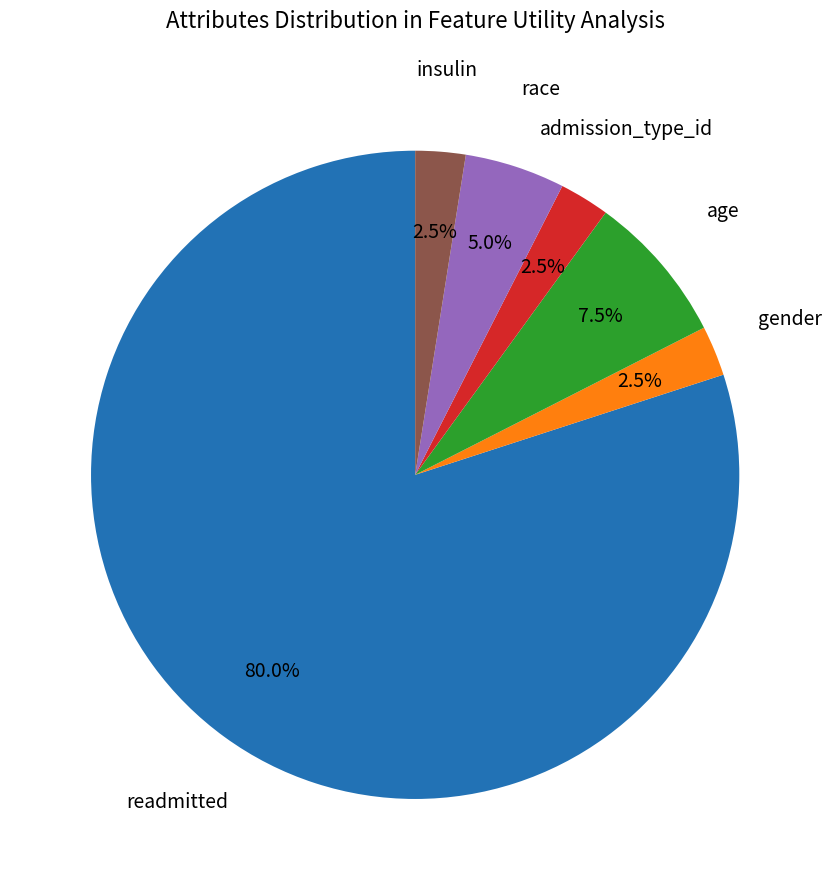

Is there a majority slice in this chart?

Yes